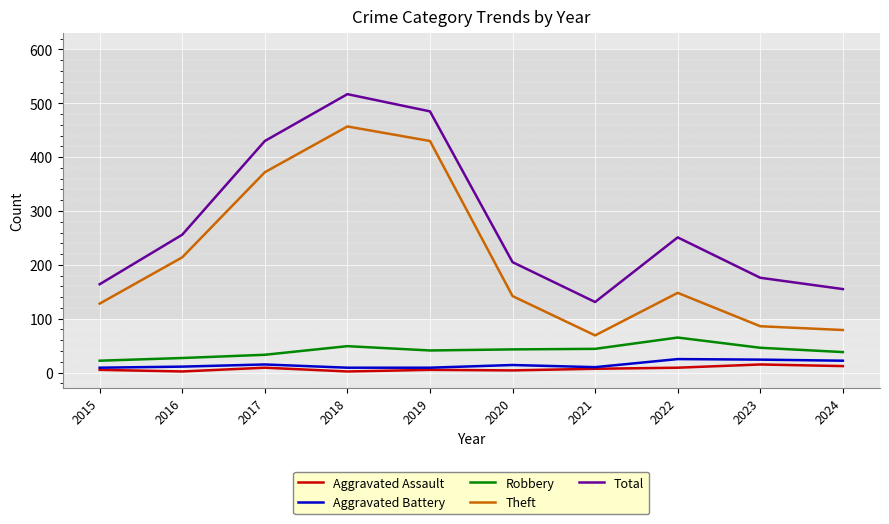

Is it true that Theft equals 69 at 2021?

True